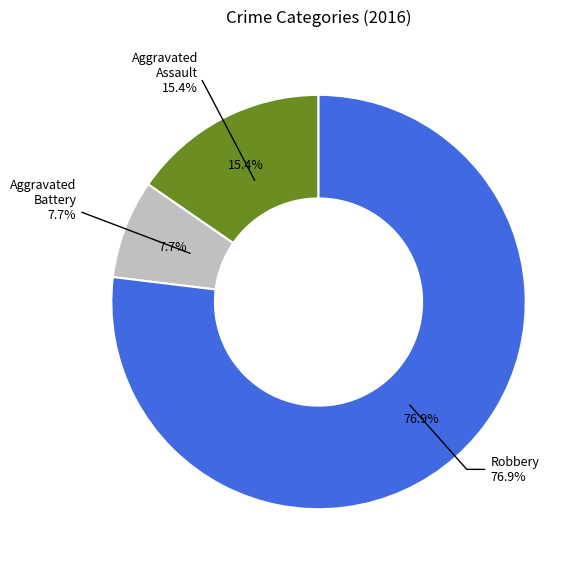

What portion of the pie excludes Criminal Sexual Assault?

100.0%